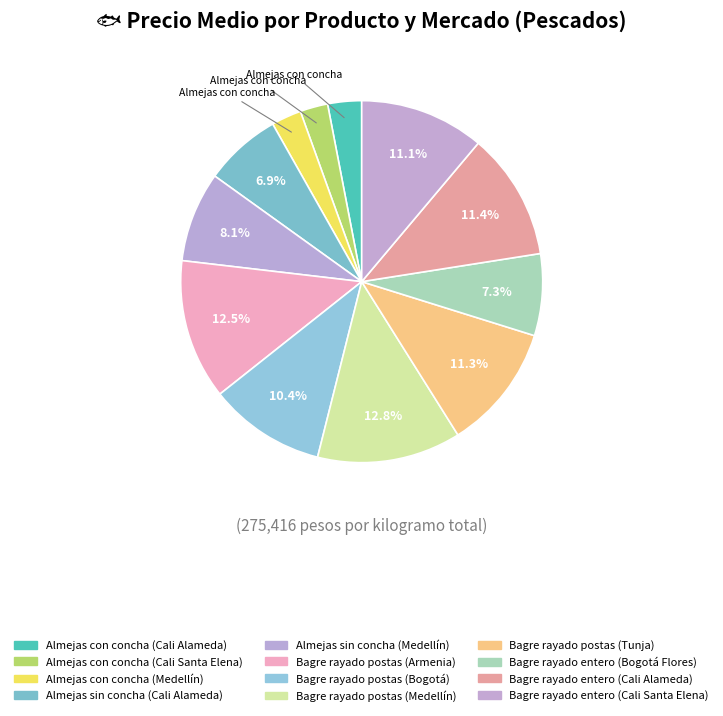

Does any single category account for the majority?

No